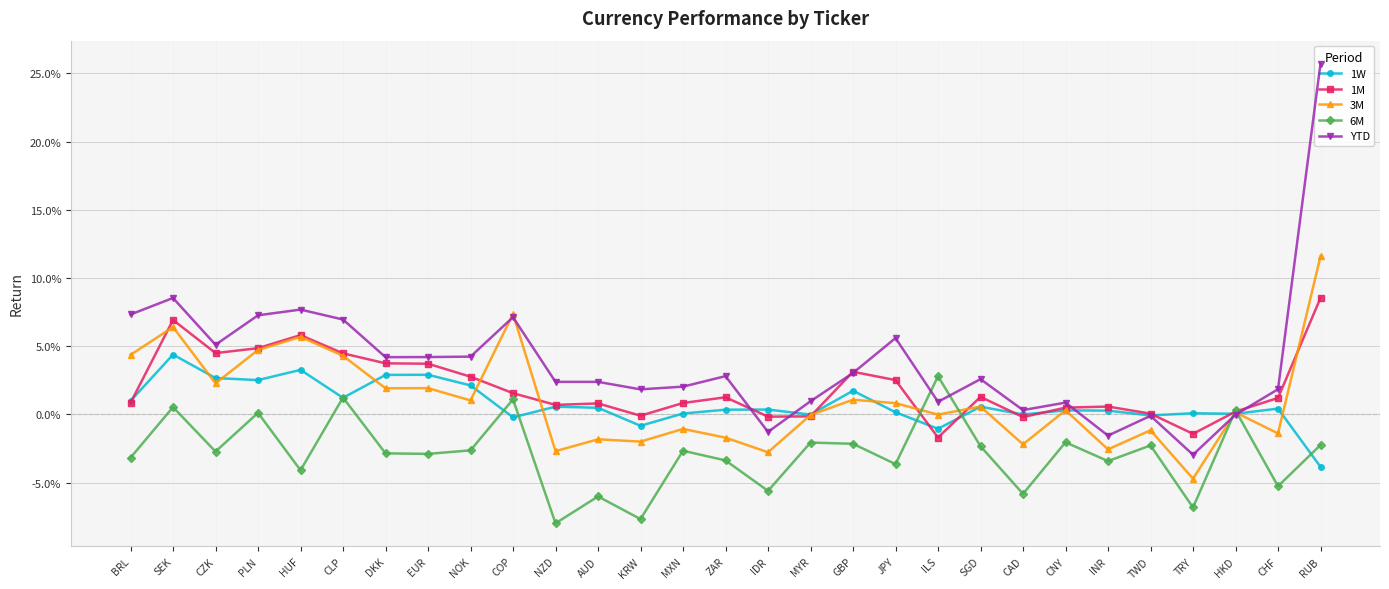

Which series has the largest range (max minus min)?

YTD